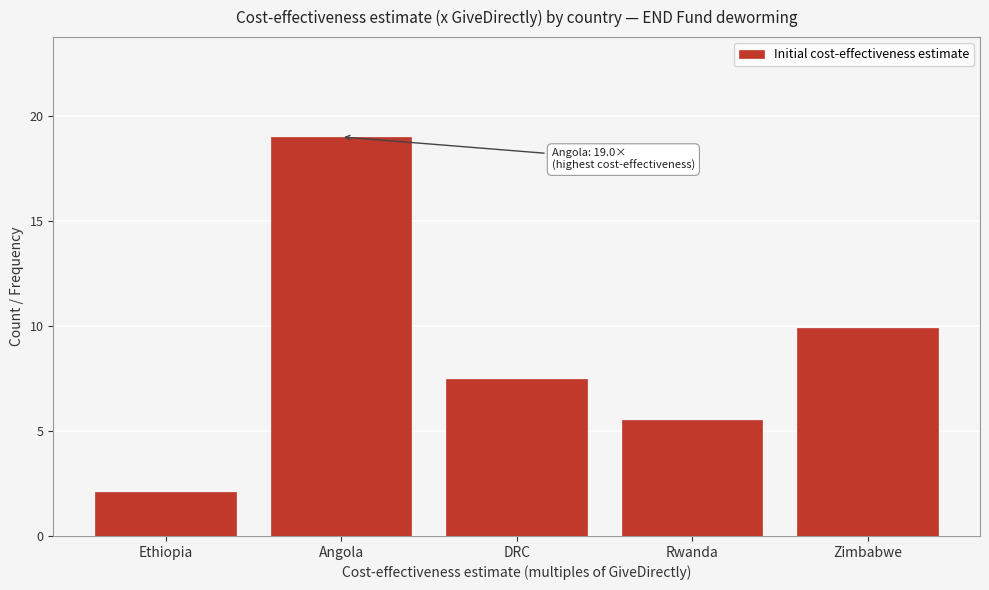

Reading right to left, transcribe all the data shown in this chart.

Zimbabwe=9.9	Rwanda=5.5	DRC=7.5	Angola=19.0	Ethiopia=2.1